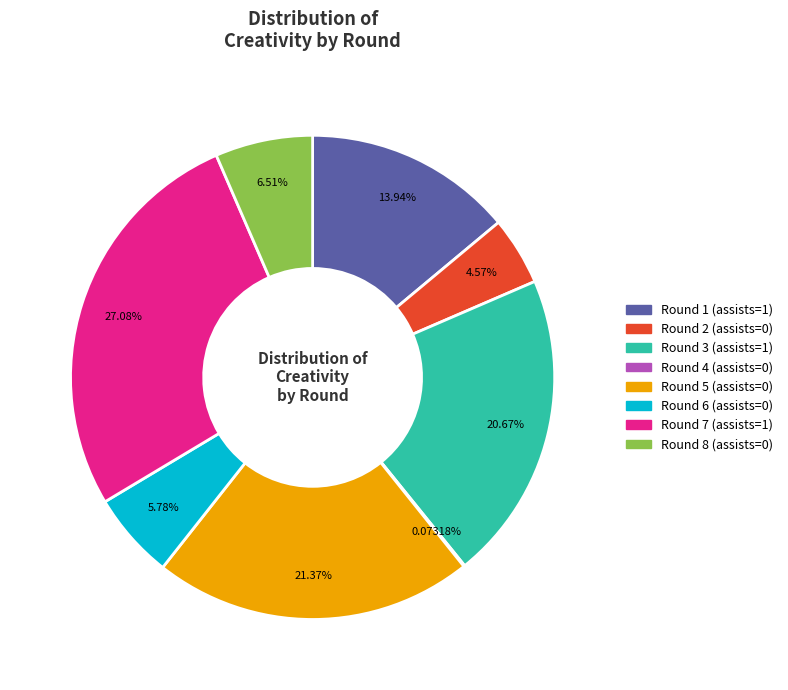

Which has a higher value, Round 1 (assists=1) or Round 2 (assists=0)?

Round 1 (assists=1)